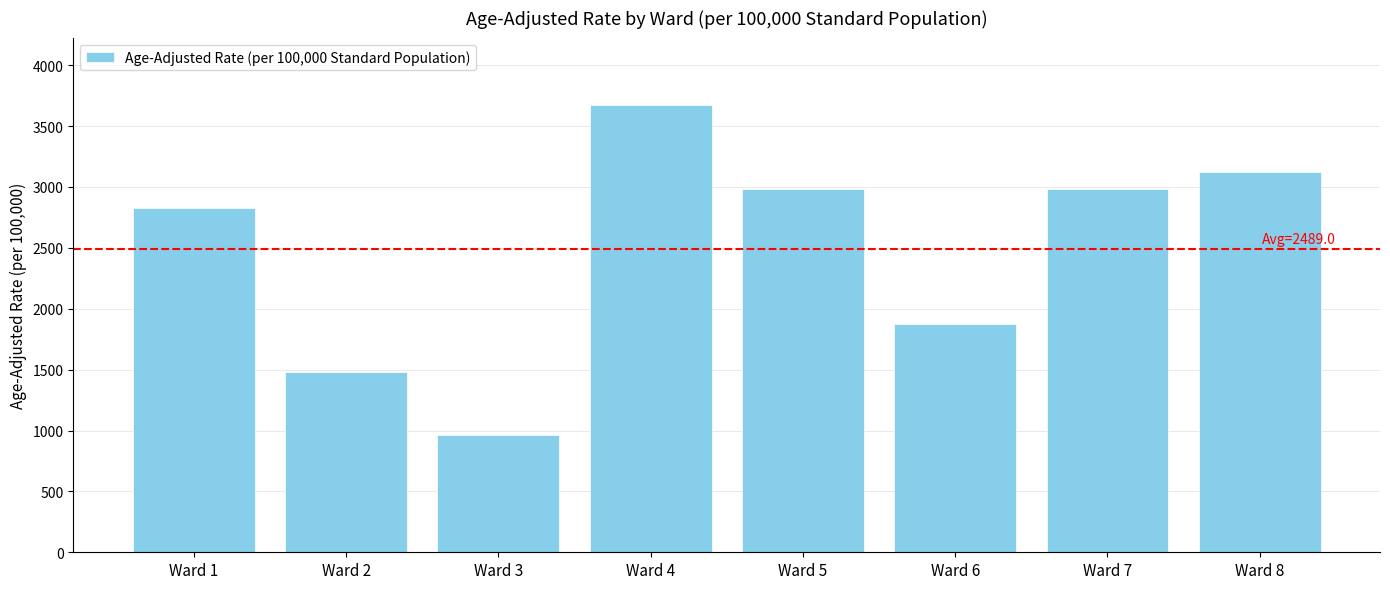

The value at Ward 8 is 3126.2. True or false?

True